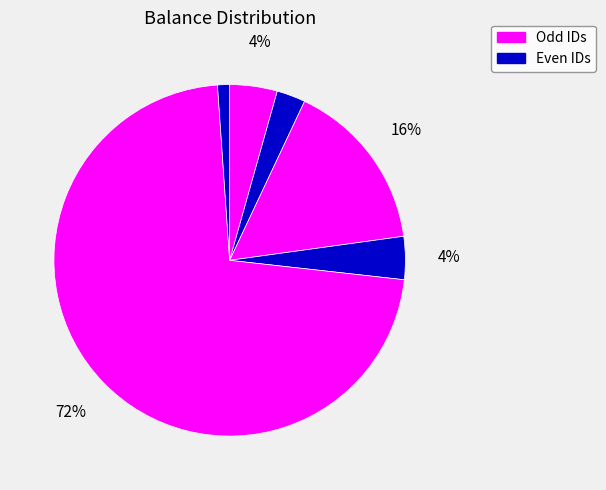

How many slices are in this pie chart?

6